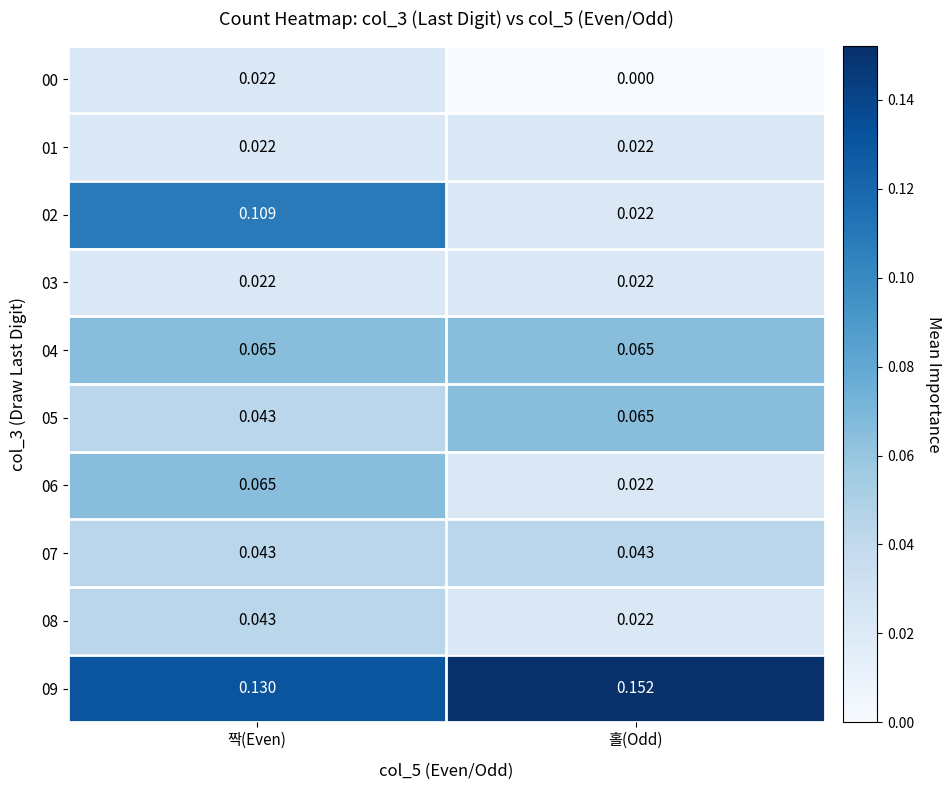

Rank the categories by 00 value from highest to lowest.

짝(Even), 홀(Odd)